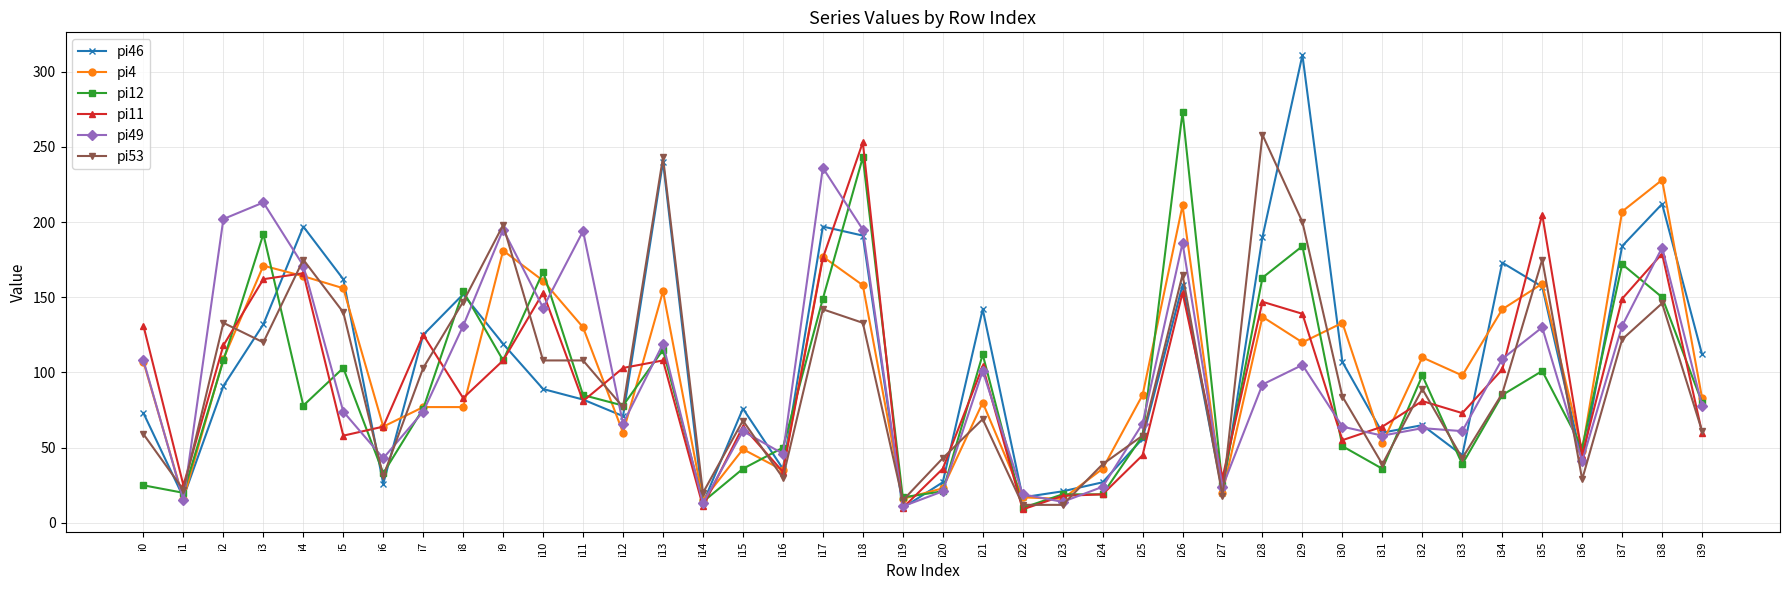

Does the chart have visible grid lines?

Yes